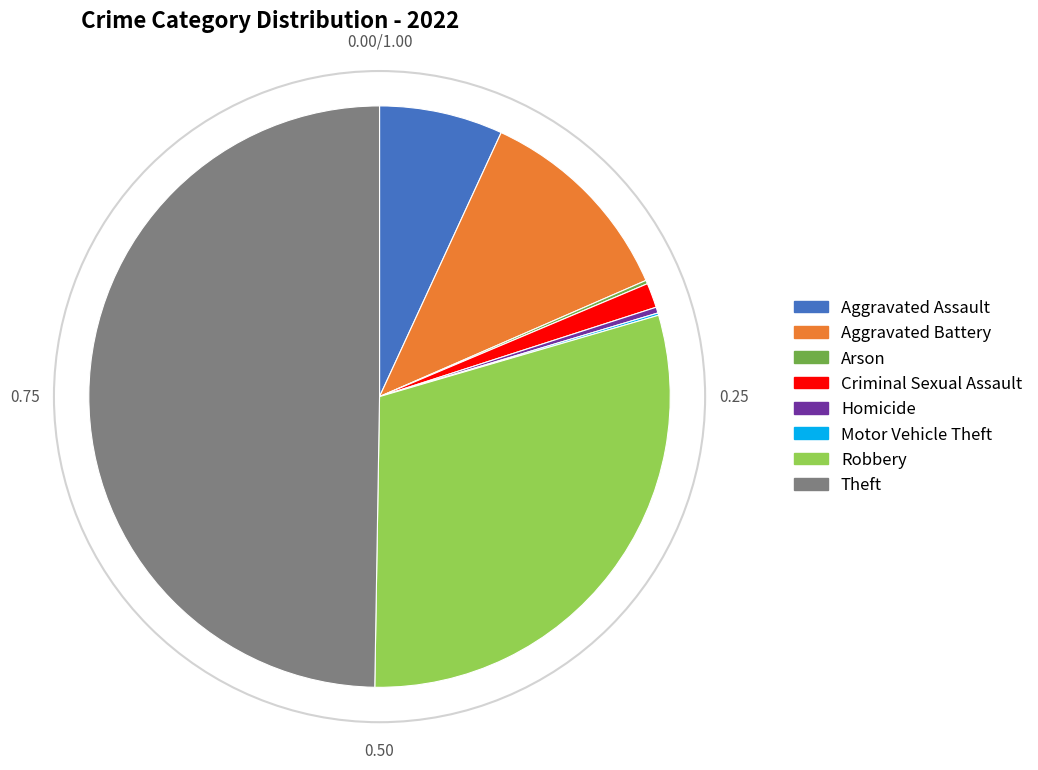

Which category has the biggest portion of the pie?

Theft